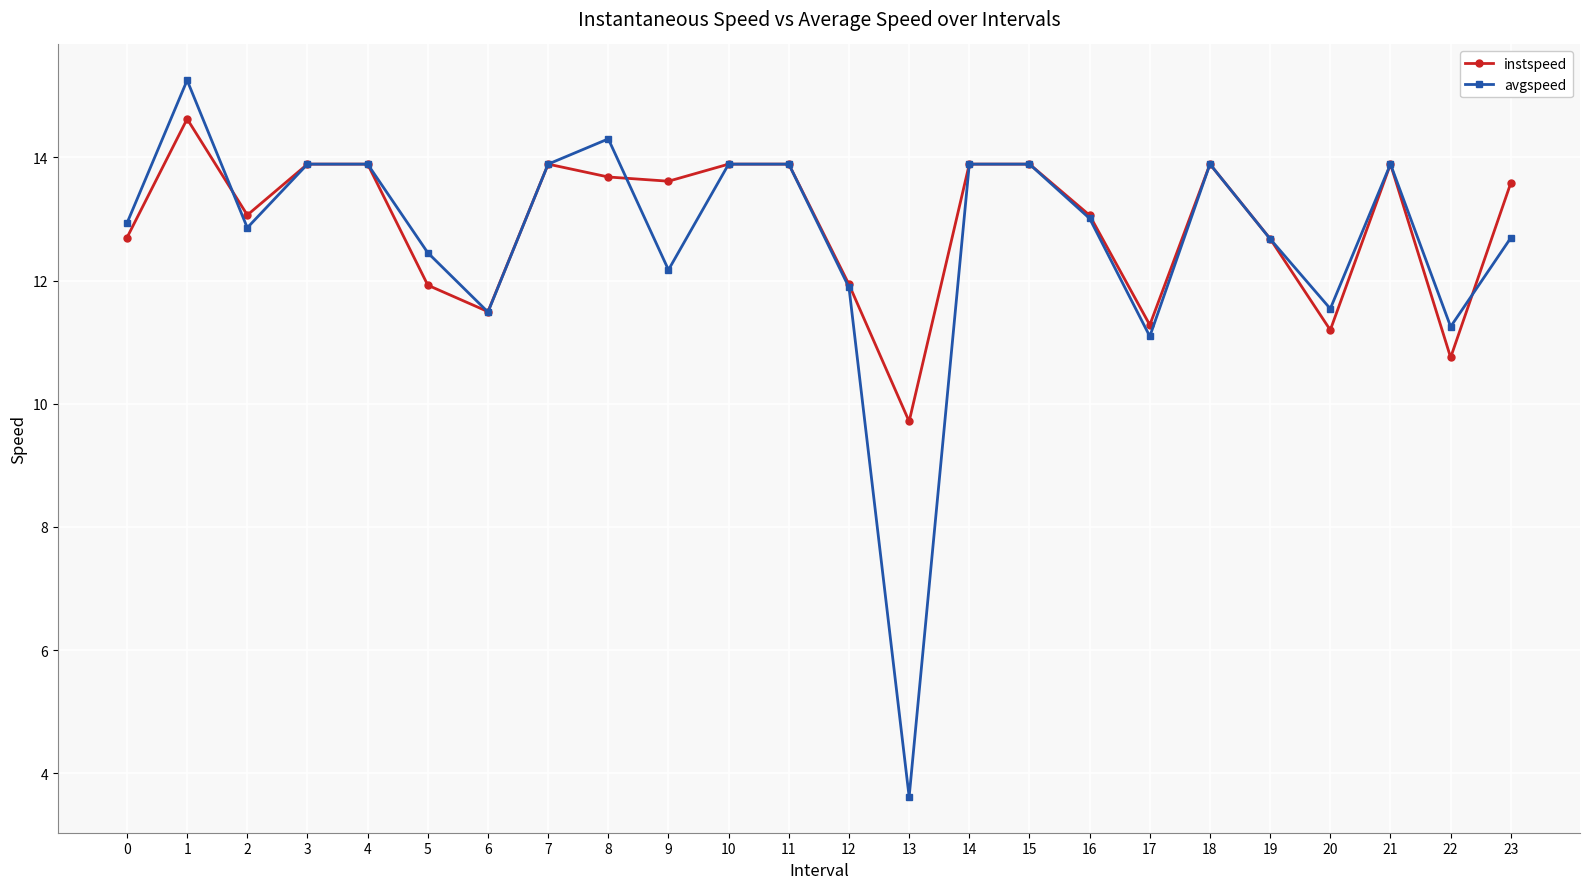

The value of avgspeed at 7 is 21.8. True or false?

False